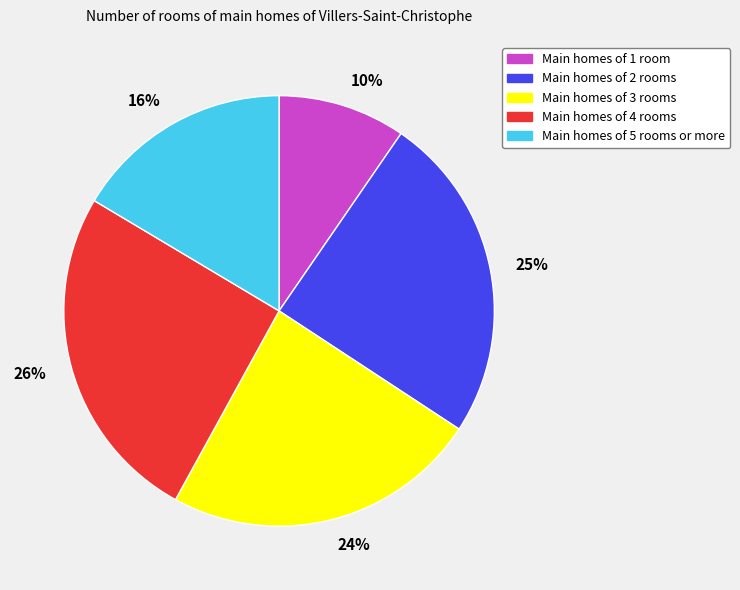

How many slices are in this pie chart?

5